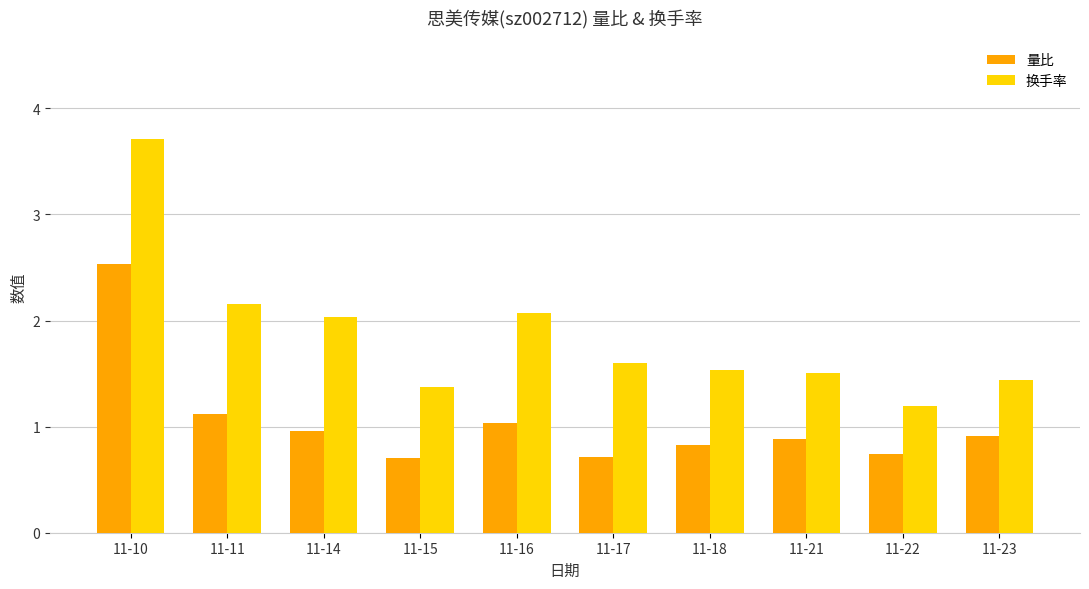

Reading right to left, what are all the values shown in this chart?

量比: 11-23=0.9	11-22=0.7	11-21=0.9	11-18=0.8	11-17=0.7	11-16=1.0	11-15=0.7	11-14=1.0	11-11=1.1	11-10=2.5
换手率: 11-23=1.4	11-22=1.2	11-21=1.5	11-18=1.5	11-17=1.6	11-16=2.1	11-15=1.4	11-14=2.0	11-11=2.2	11-10=3.7